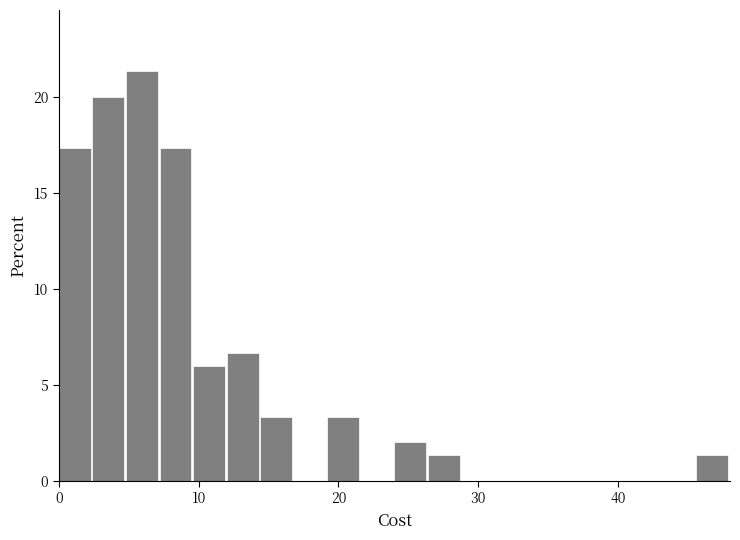

Read against the x-axis, roughly where is the centre of the tallest bar?

6